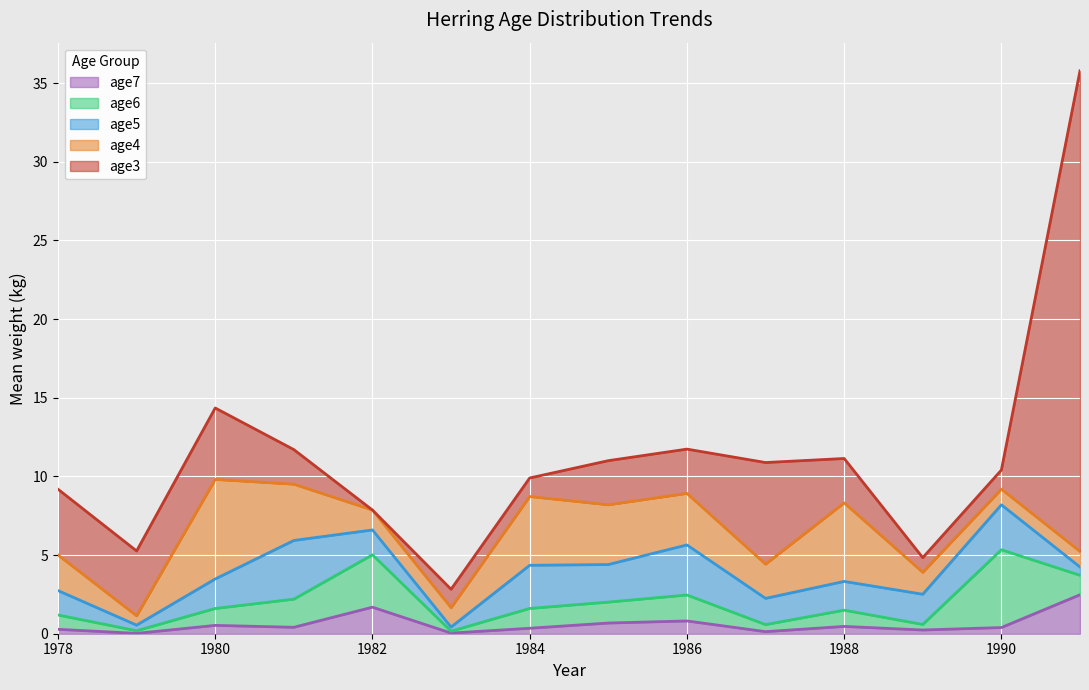

Does the chart display data point markers on the line(s)?

No